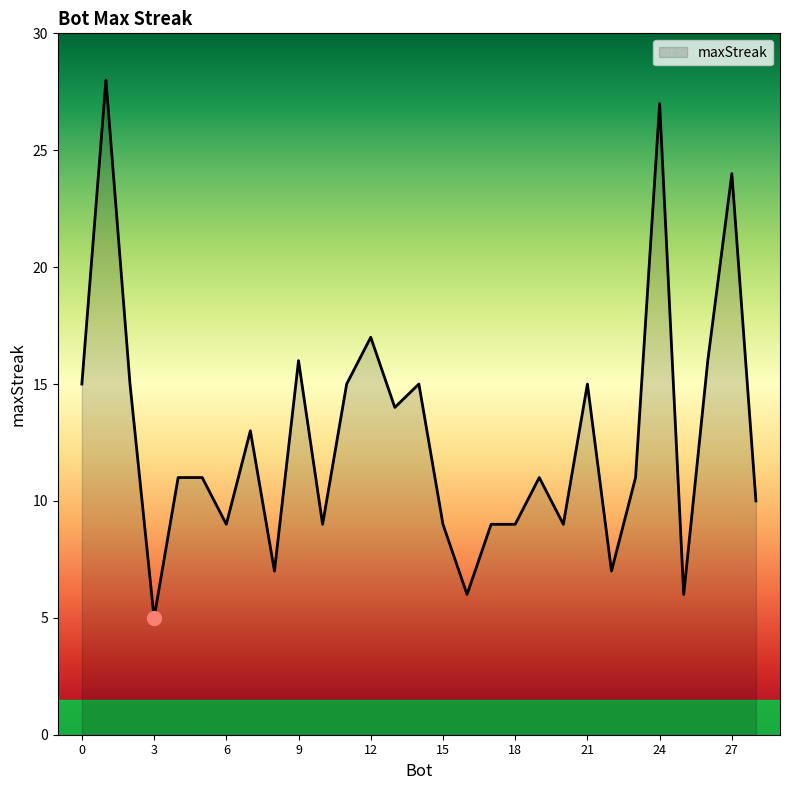

What is the greatest value displayed?

28